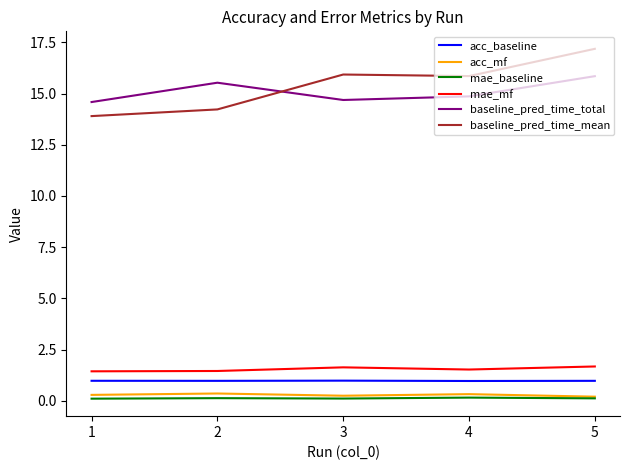

Is the value of mae_baseline at 5 greater than the value of baseline_pred_time_mean at 2?

No